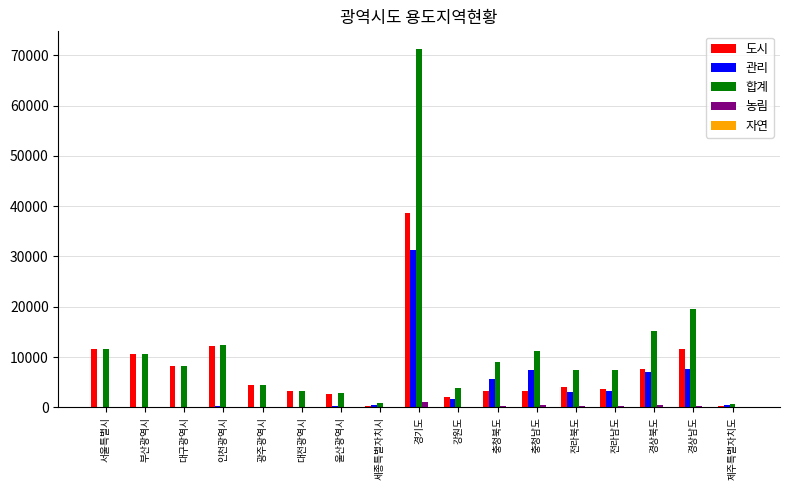

Which category has the highest value across all series?

경기도